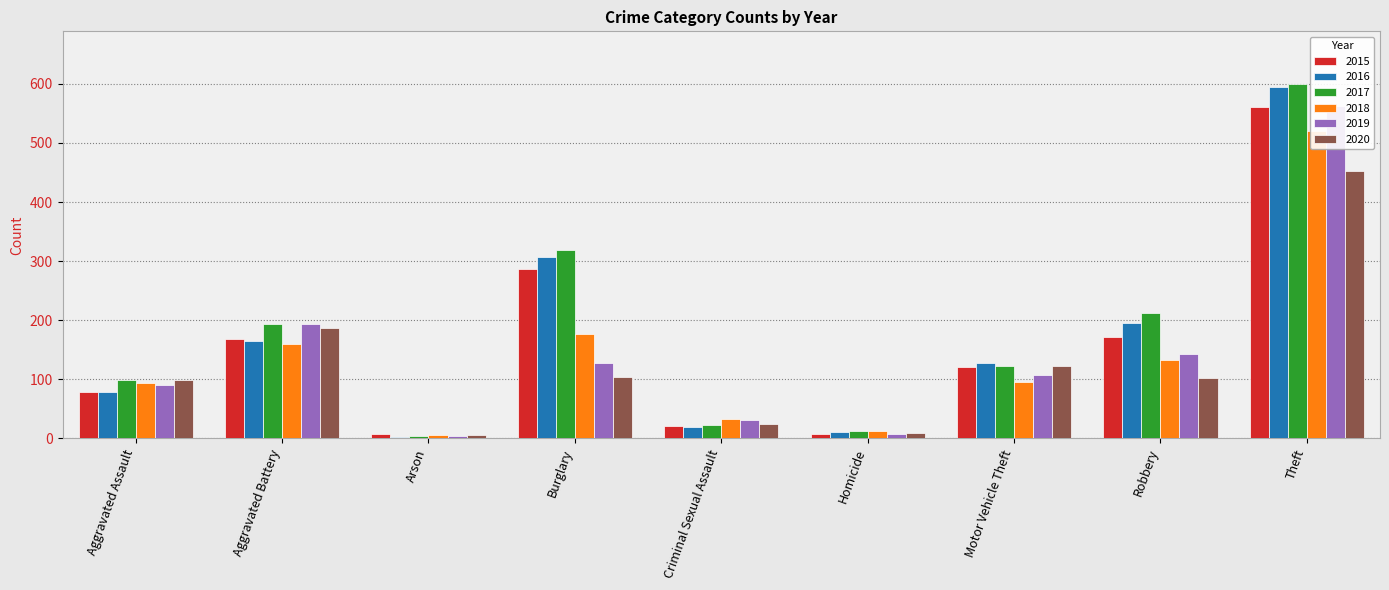

What is the total value across all series at Aggravated Battery?

1066